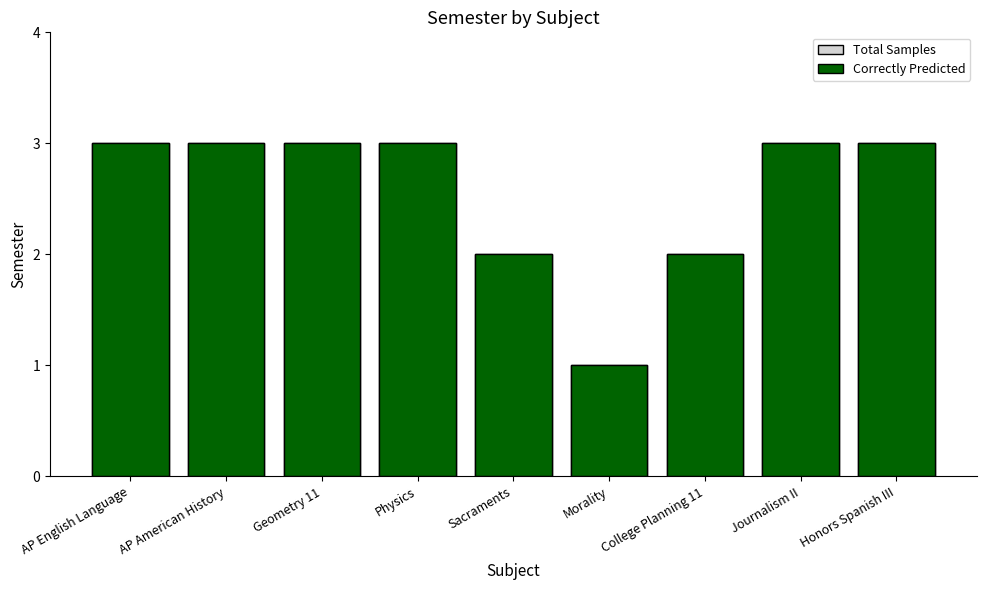

Between Geometry 11 and Morality, which is larger?

Geometry 11